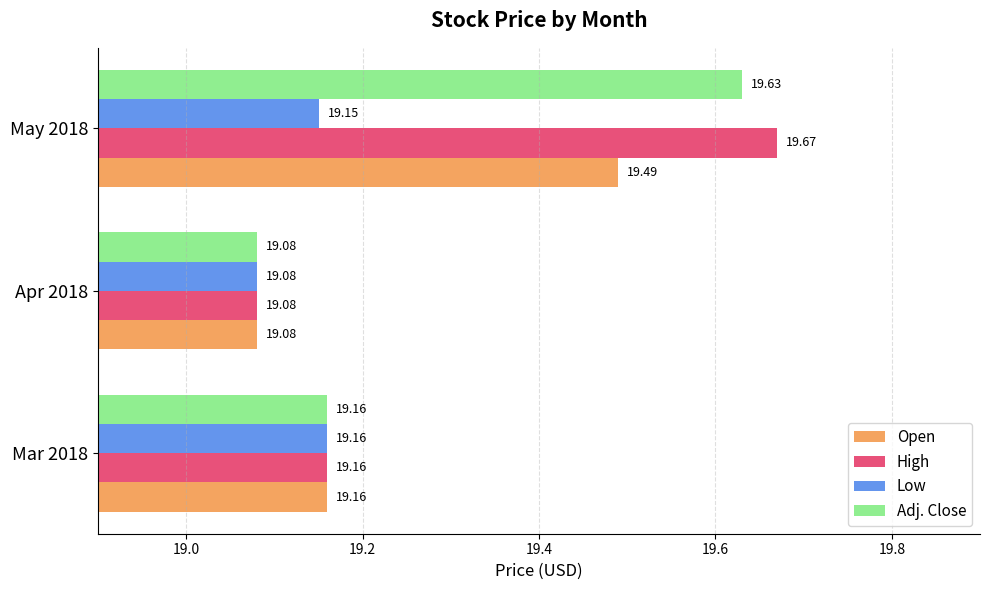

List the series in order of their peak value, highest first.

High, Adj. Close, Open, Low